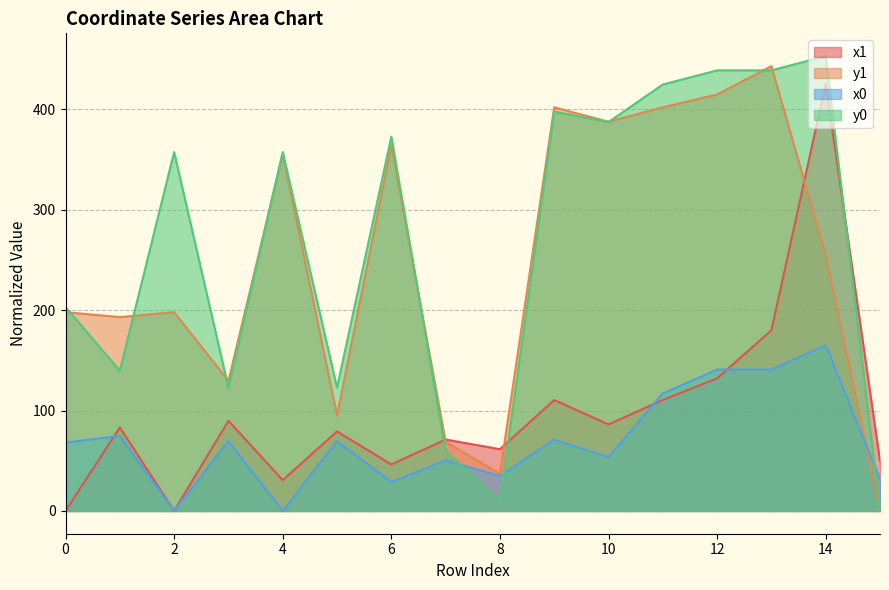

At 11, list the series in order from smallest to largest.

x1, x0, y1, y0